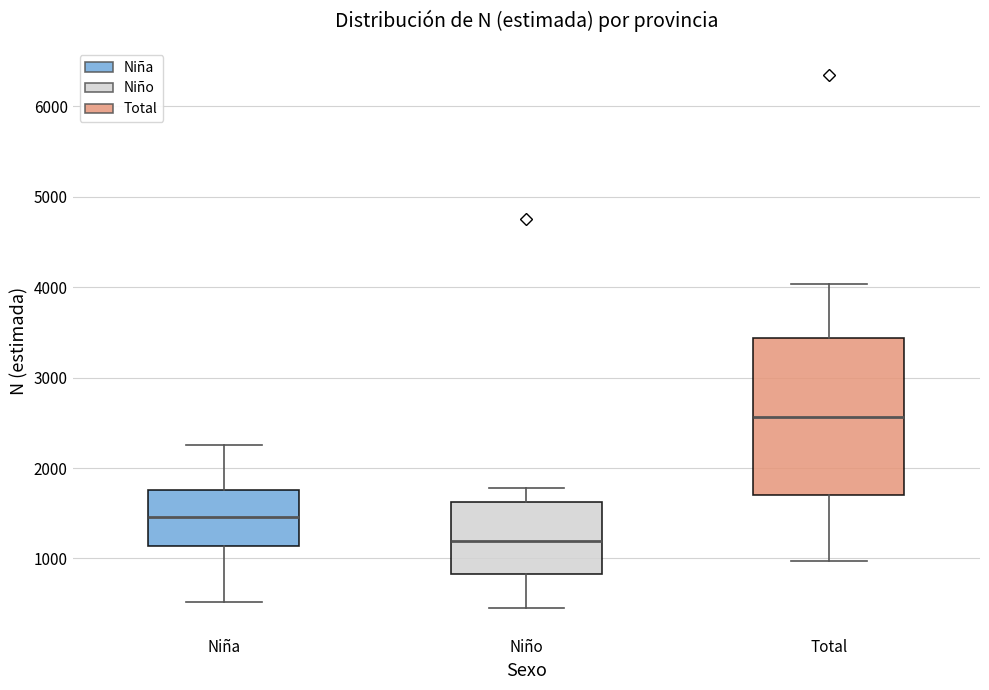

Which box is the tallest, from its lower edge to its upper edge?

Total